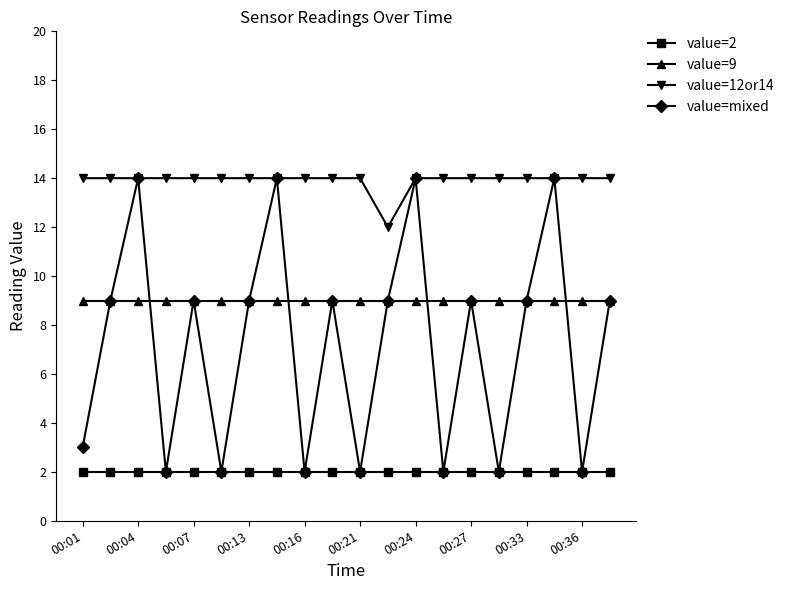

Which series has the largest total across all categories?

value=12or14